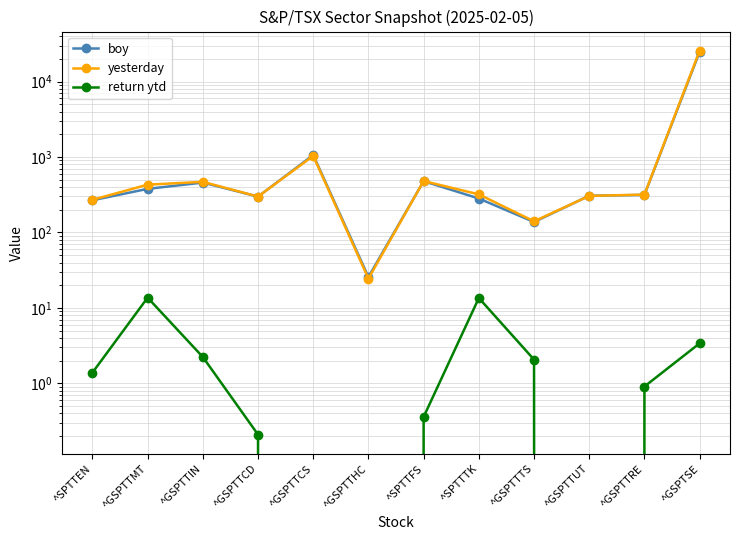

In boy, how many points are lower than both neighbors (excluding endpoints)?

3